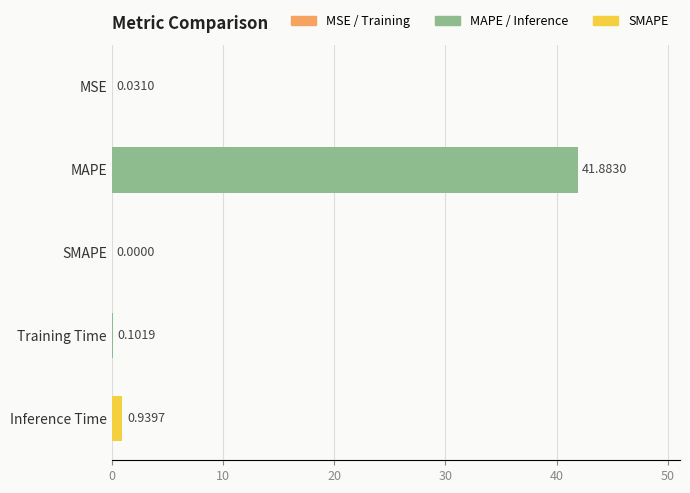

Where is the data nearest to the value 20?

Inference Time